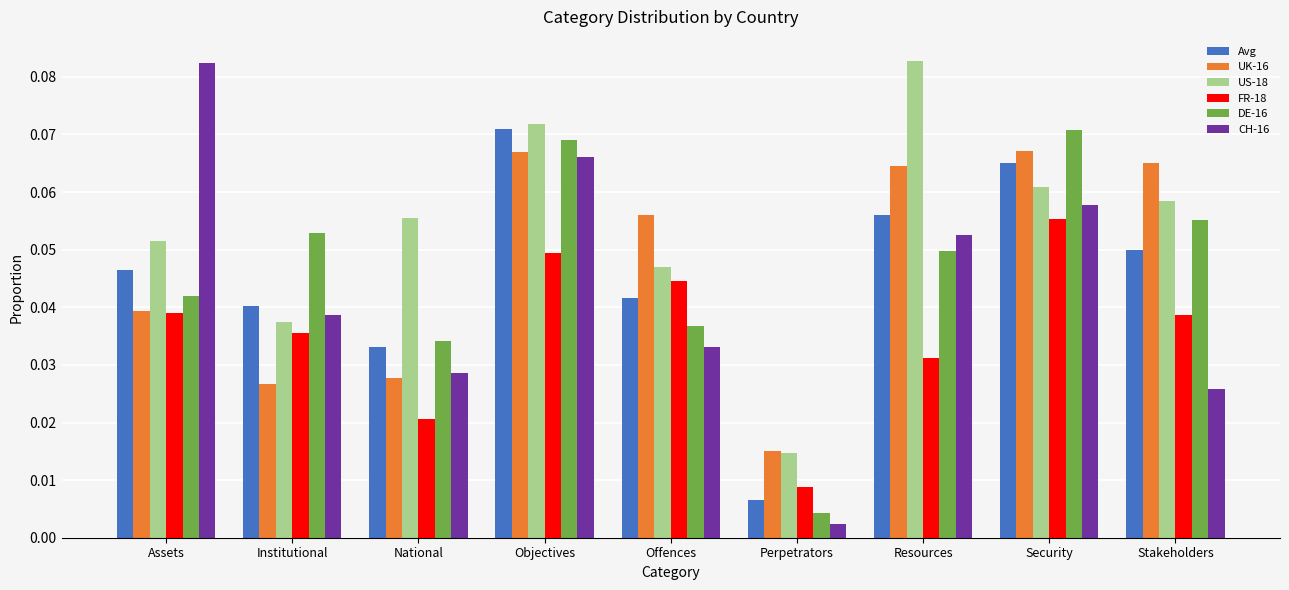

At which label is Avg closest to 0?

Perpetrators